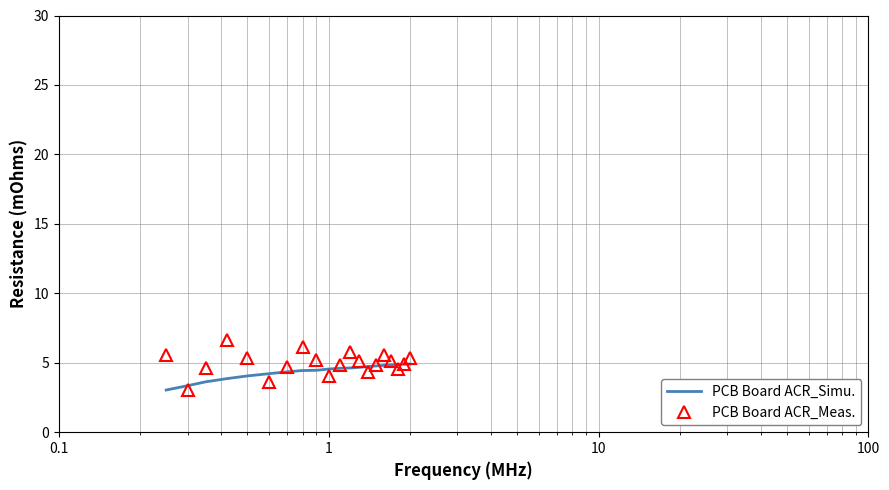

True or false: PCB Board ACR_Meas. and PCB Board ACR_Simu. cross at least once.

True